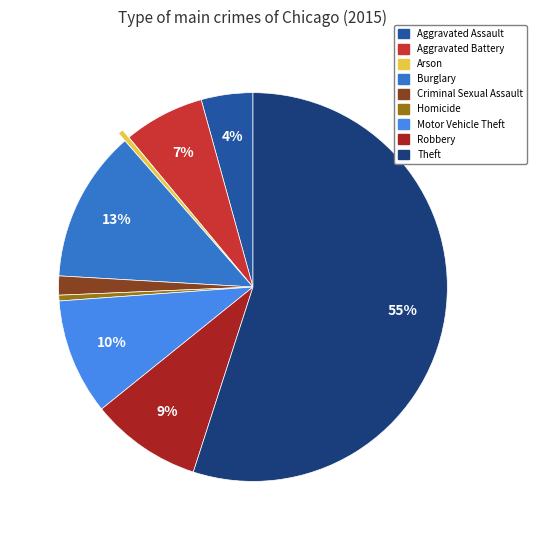

Which category has the biggest portion of the pie?

Theft